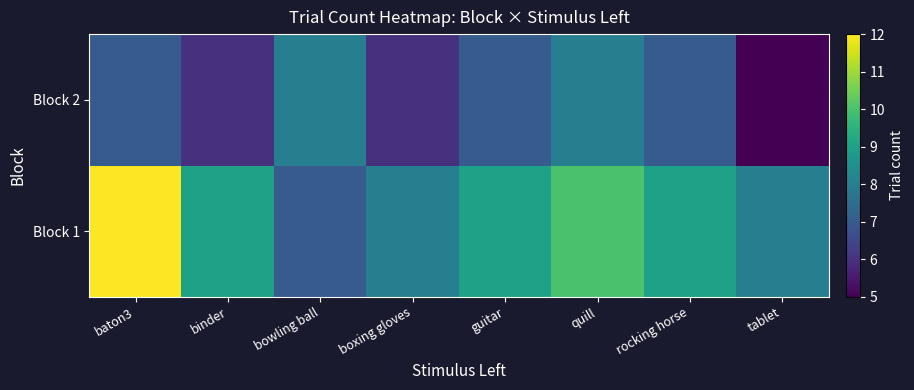

At how many categories does at least one series exceed 7?

8